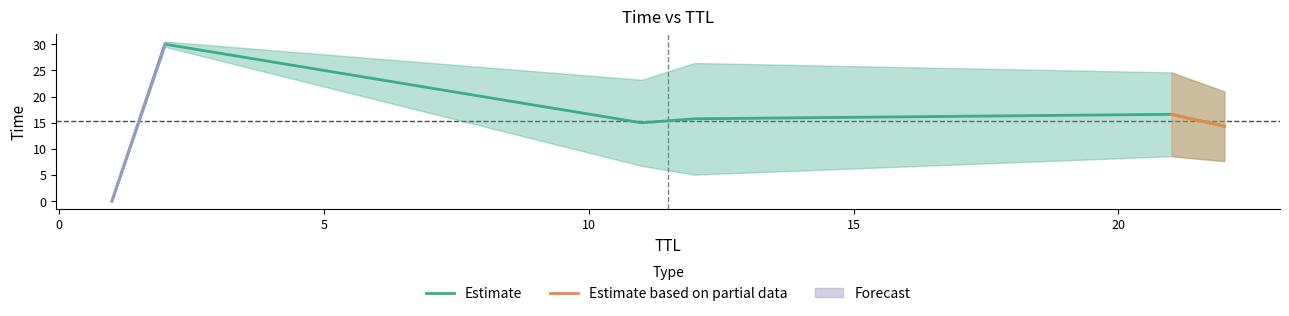

What is the greatest value displayed?

30.0